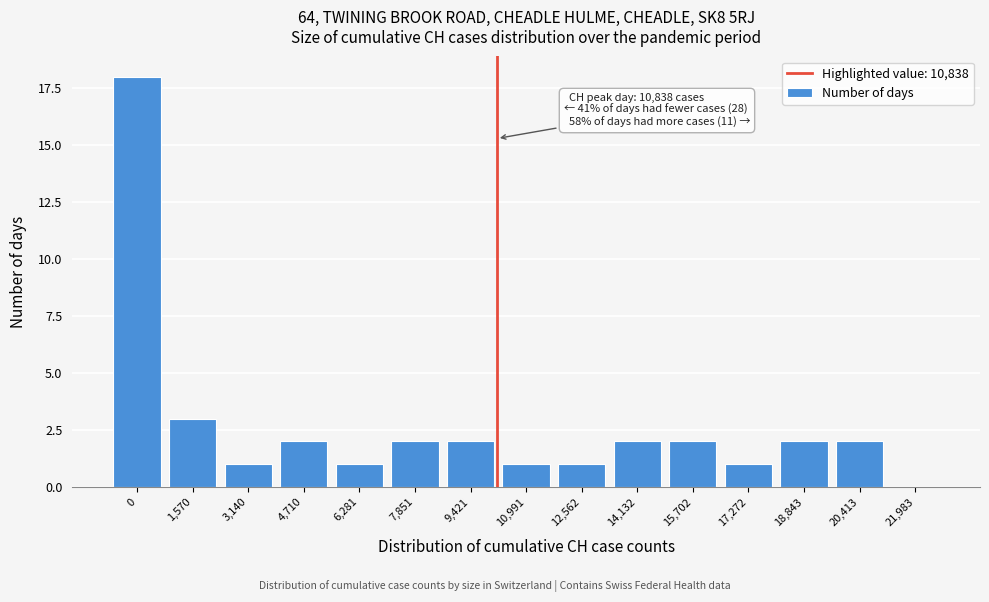

Reading left to right, list all the values displayed in this chart.

0=18	1,570=3	3,140=1	4,710=2	6,281=1	7,851=2	9,421=2	10,991=1	12,562=1	14,132=2	15,702=2	17,272=1	18,843=2	20,413=2	21,983=0